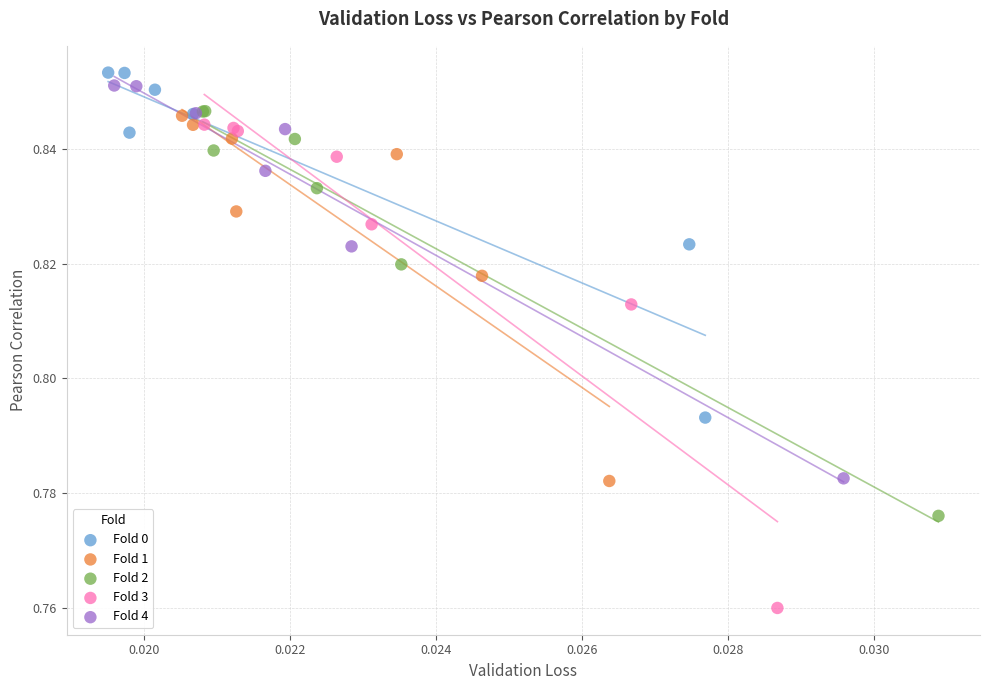

Which series has the widest spread of Y values?

Fold 3